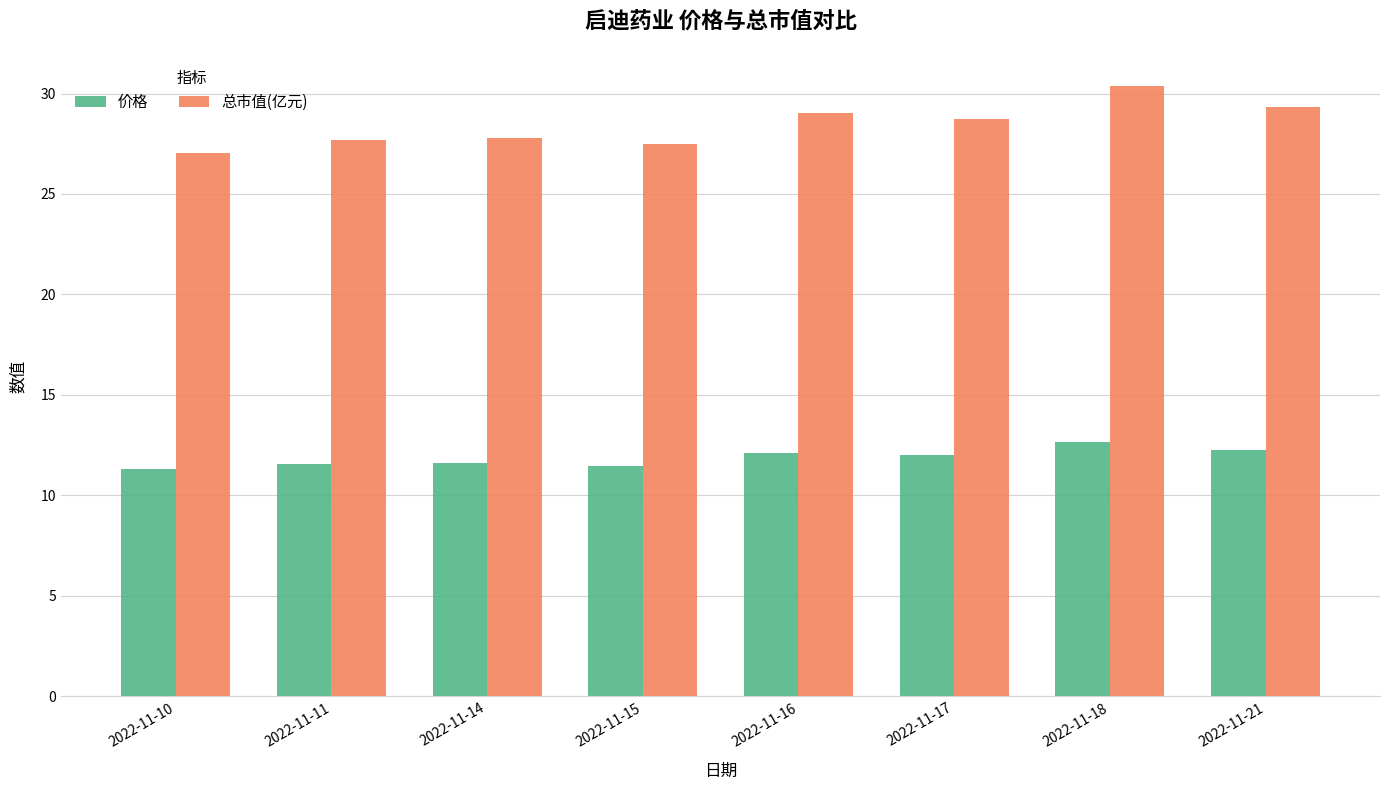

What is the difference between the maximum and minimum values in the 价格 series?

1.4